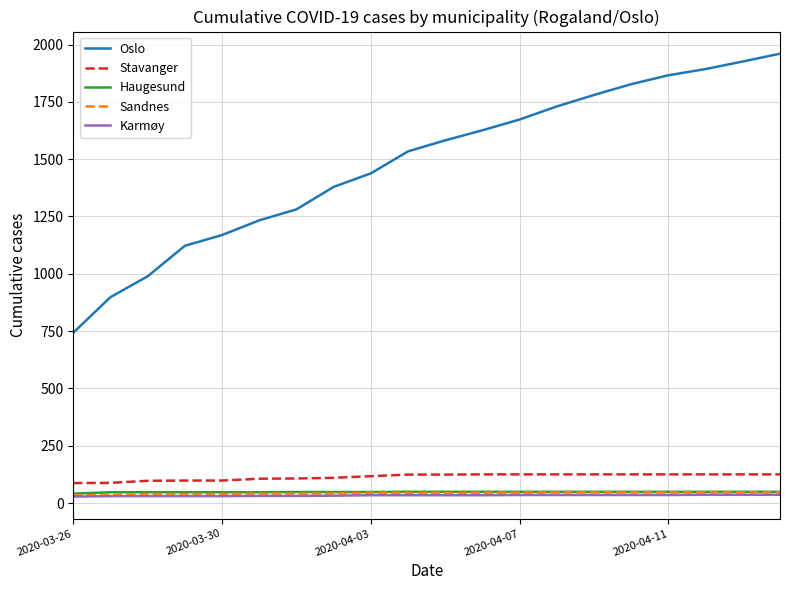

Which series has the largest range (max minus min)?

Oslo